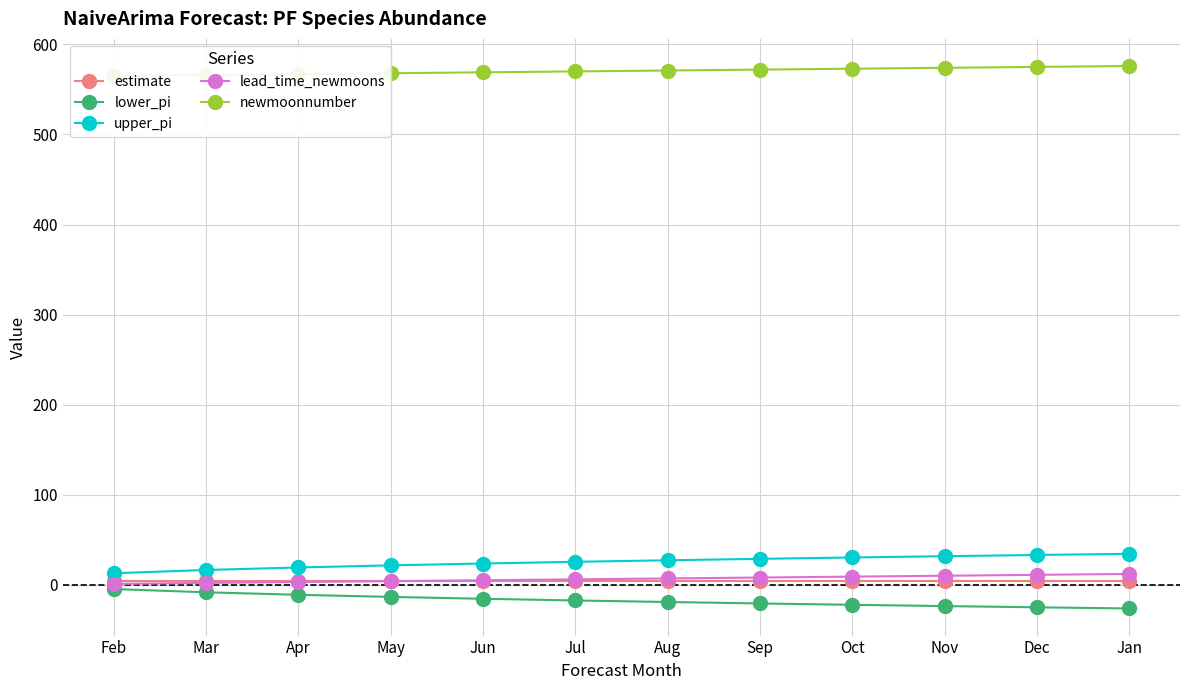

Rank the series at Oct from highest to lowest value.

newmoonnumber, upper_pi, lead_time_newmoons, estimate, lower_pi